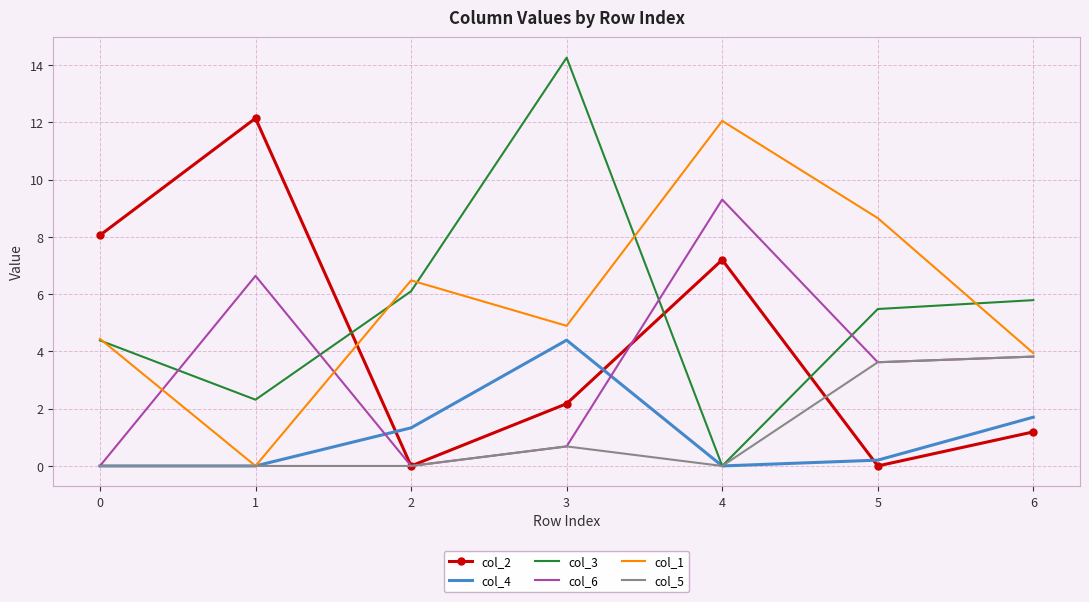

List the labels in order of col_1 value, largest first.

4, 5, 2, 3, 0, 6, 1